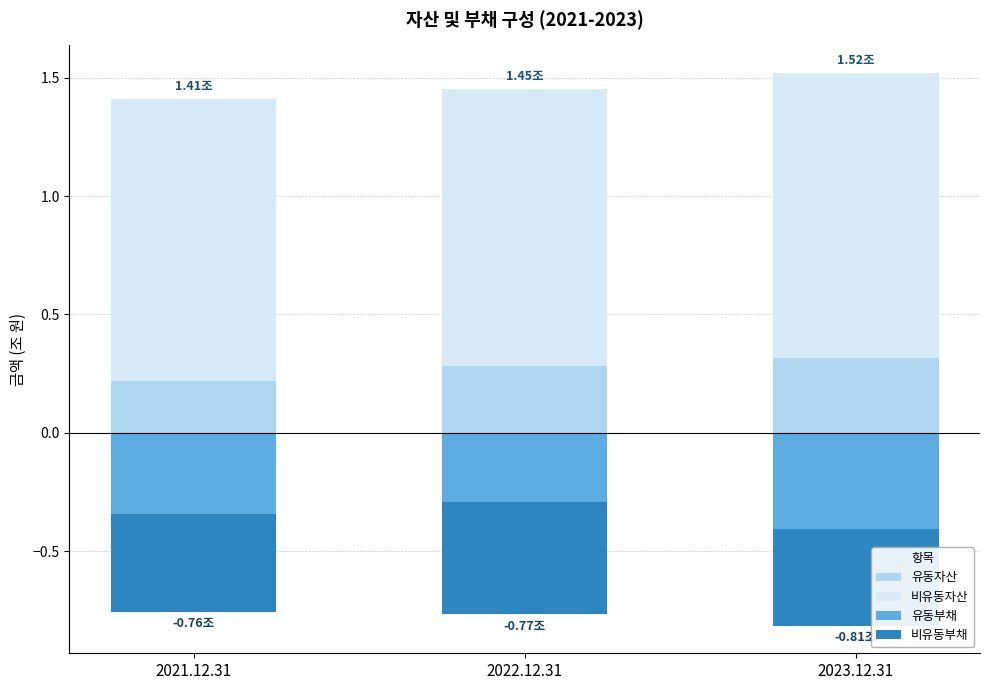

What is the sum of all 유동부채 values?

-1.0